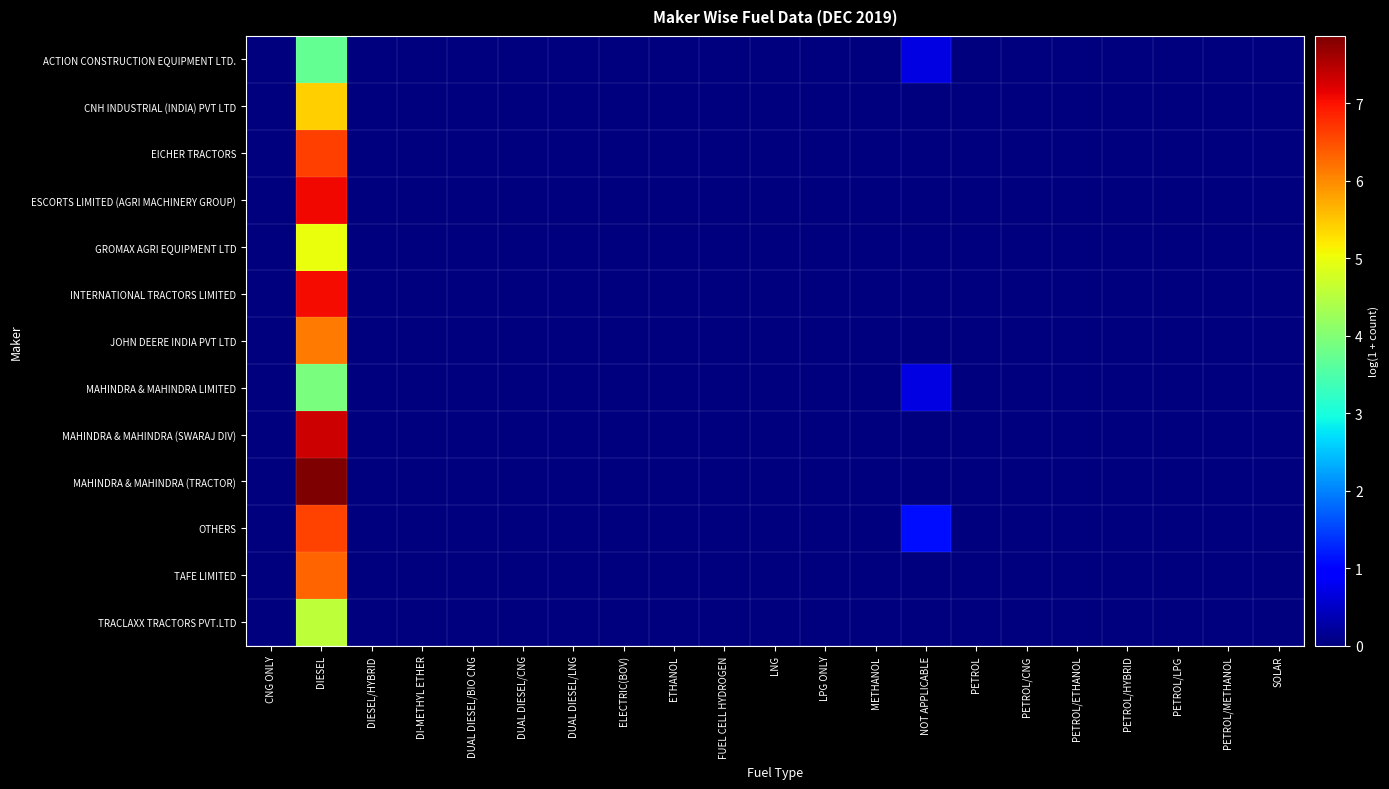

Which series has the largest range (max minus min)?

MAHINDRA & MAHINDRA (TRACTOR)